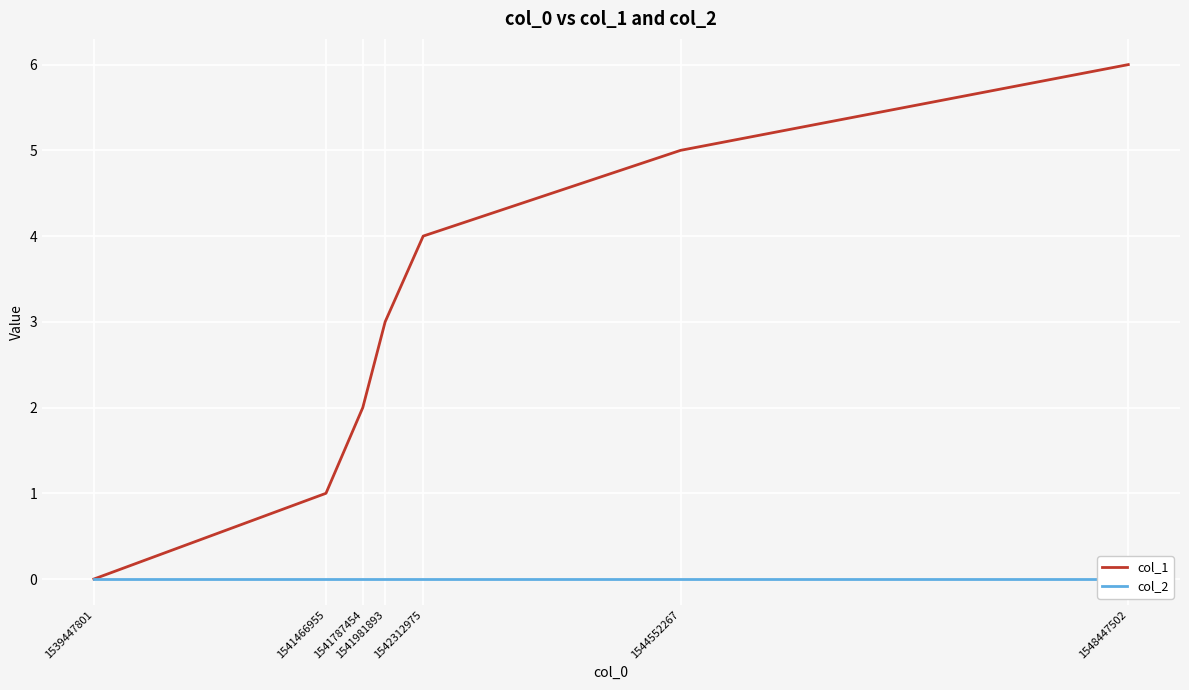

Is it true that col_1 equals 6 at 1548447502?

True